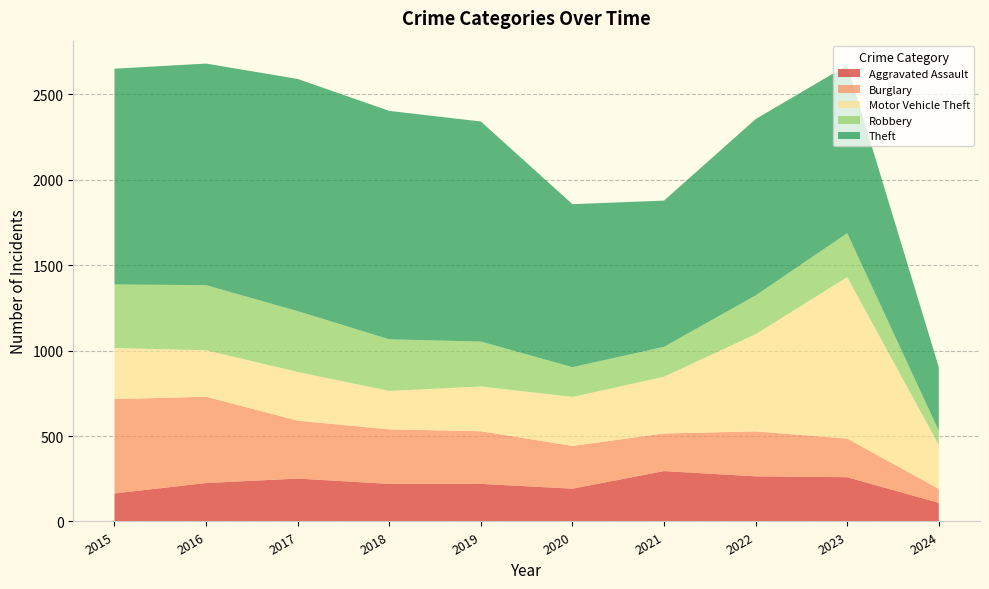

Reading left to right, list all the values displayed in this chart.

Aggravated Assault: 164	225	251	220	220	192	295	264	259	109
Burglary: 552	505	339	319	308	250	220	263	226	82
Motor Vehicle Theft: 299	272	285	225	262	287	332	569	945	257
Robbery: 372	381	356	302	263	174	175	227	257	83
Theft: 1263	1297	1359	1337	1288	954	856	1032	983	372